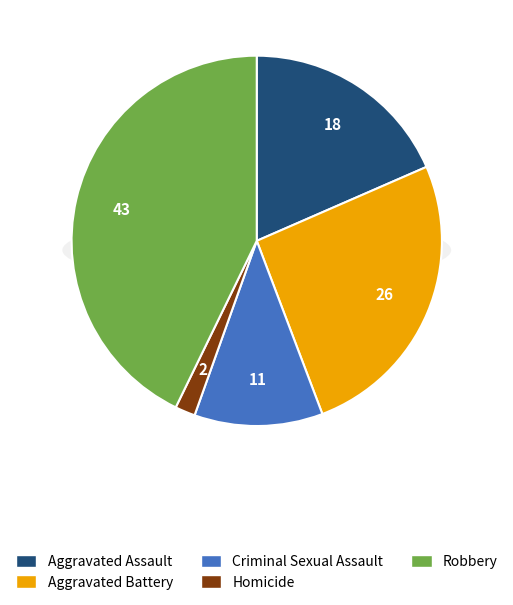

Is there any slice that represents more than half of the pie?

No